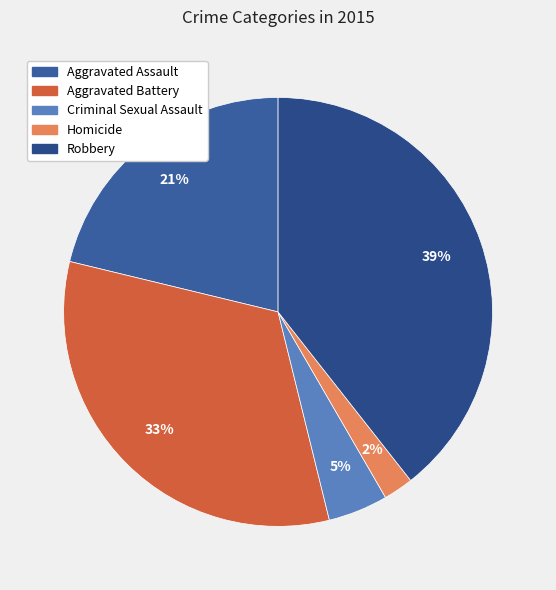

How many slices are in this pie chart?

5